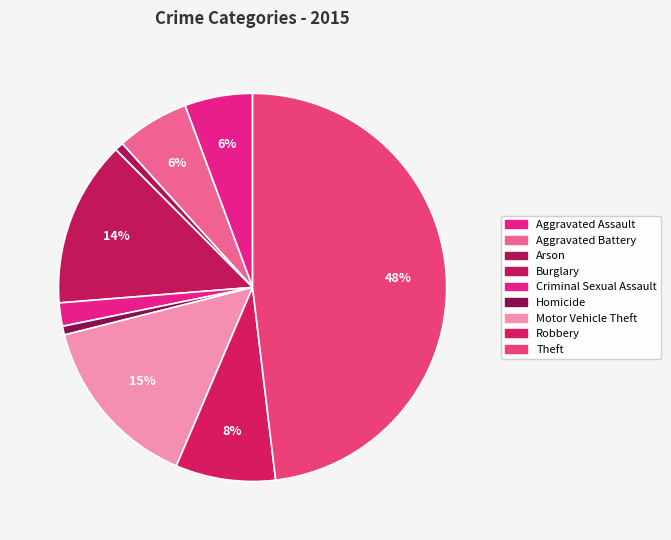

Count the number of slices in the pie.

9